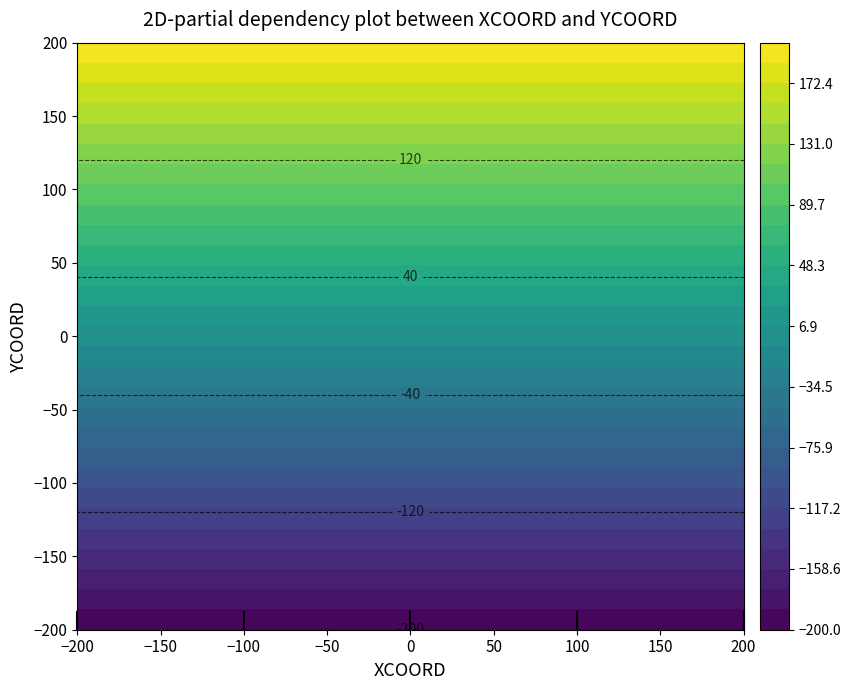

Reading left to right, list all the values displayed in this chart.

S01: 200	200	200	200	200
S02: 100	100	100	100	100
S03: 0	0	0	0	0
S04: -100	-100	-100	-100	-100
S05: -200	-200	-200	-200	-200